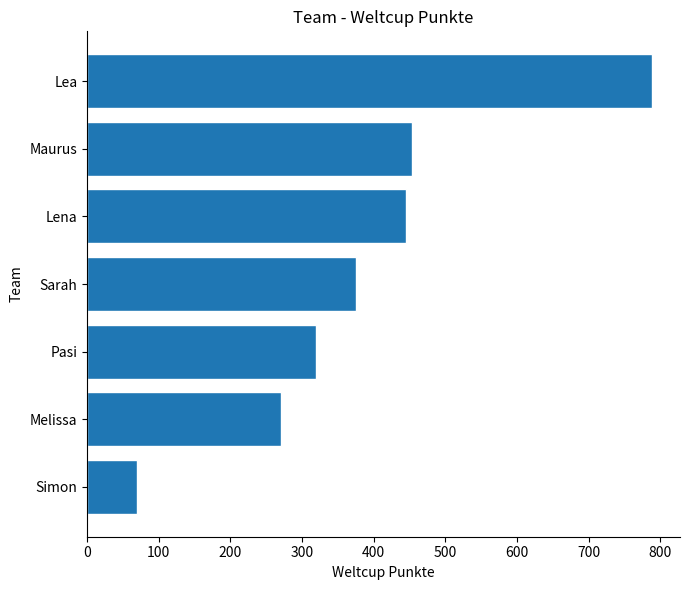

Reading bottom to top, what are all the values shown in this chart?

70	271	320	375	445	453	788